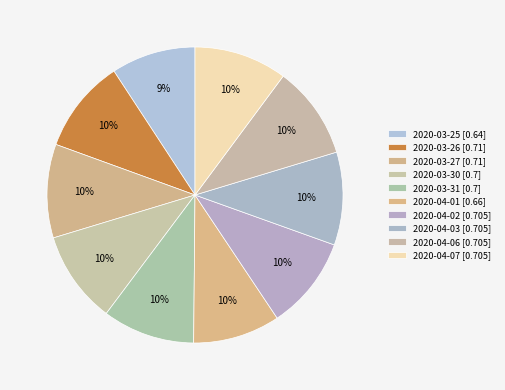

Count the number of slices in the pie.

10